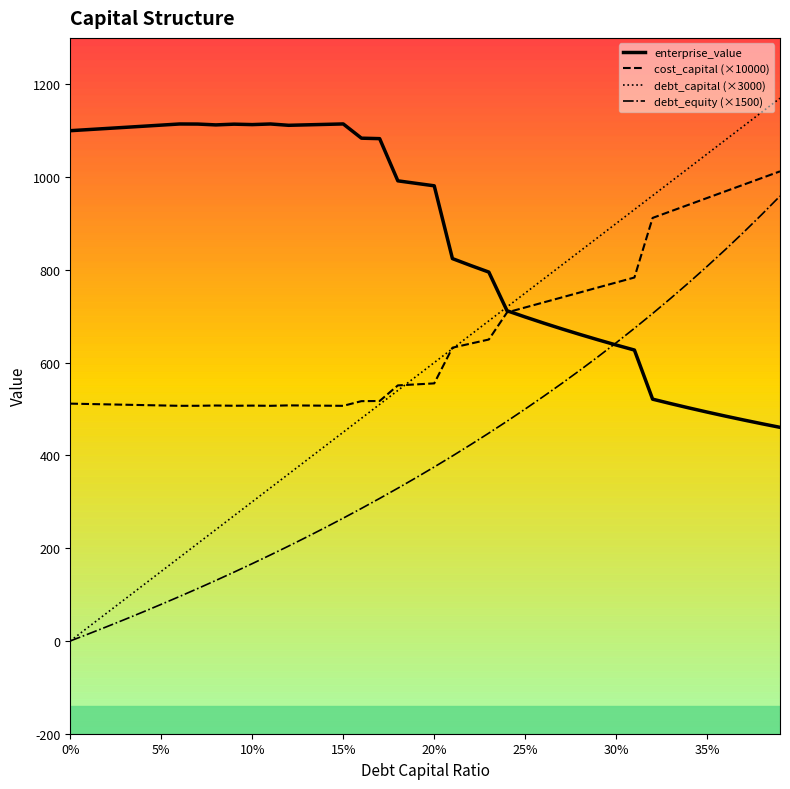

Rank the series by their maximum value, from lowest to highest.

debt_equity (×1500), cost_capital (×10000), enterprise_value, debt_capital (×3000)